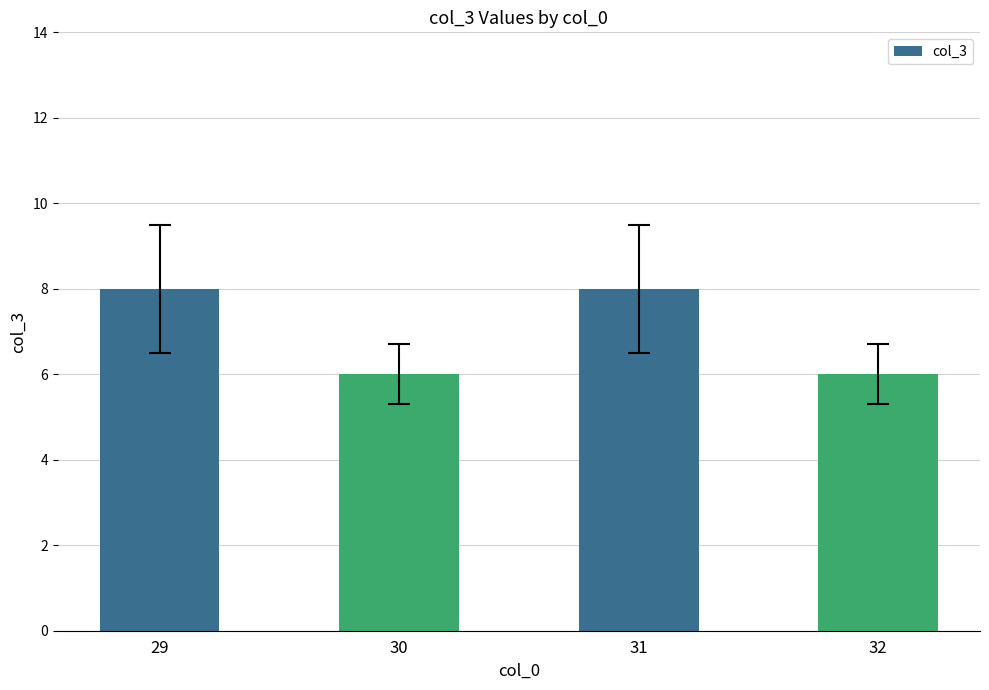

Approximately how many times larger is the value at 29 compared to 32?

1.3